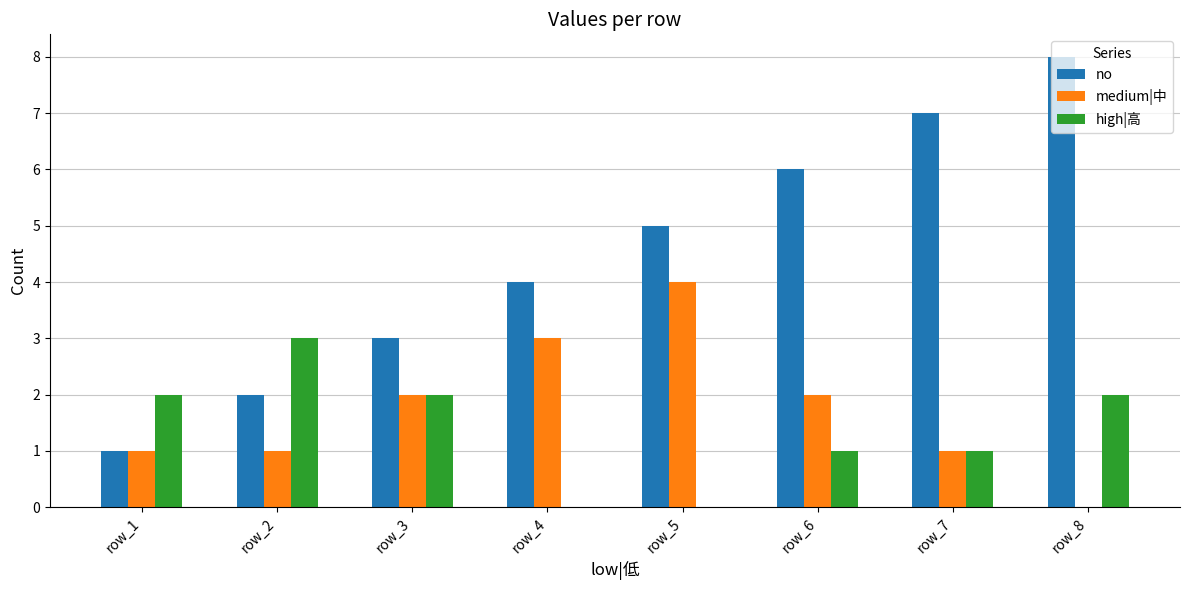

Is it true that high|高 equals 1 at row_2?

False